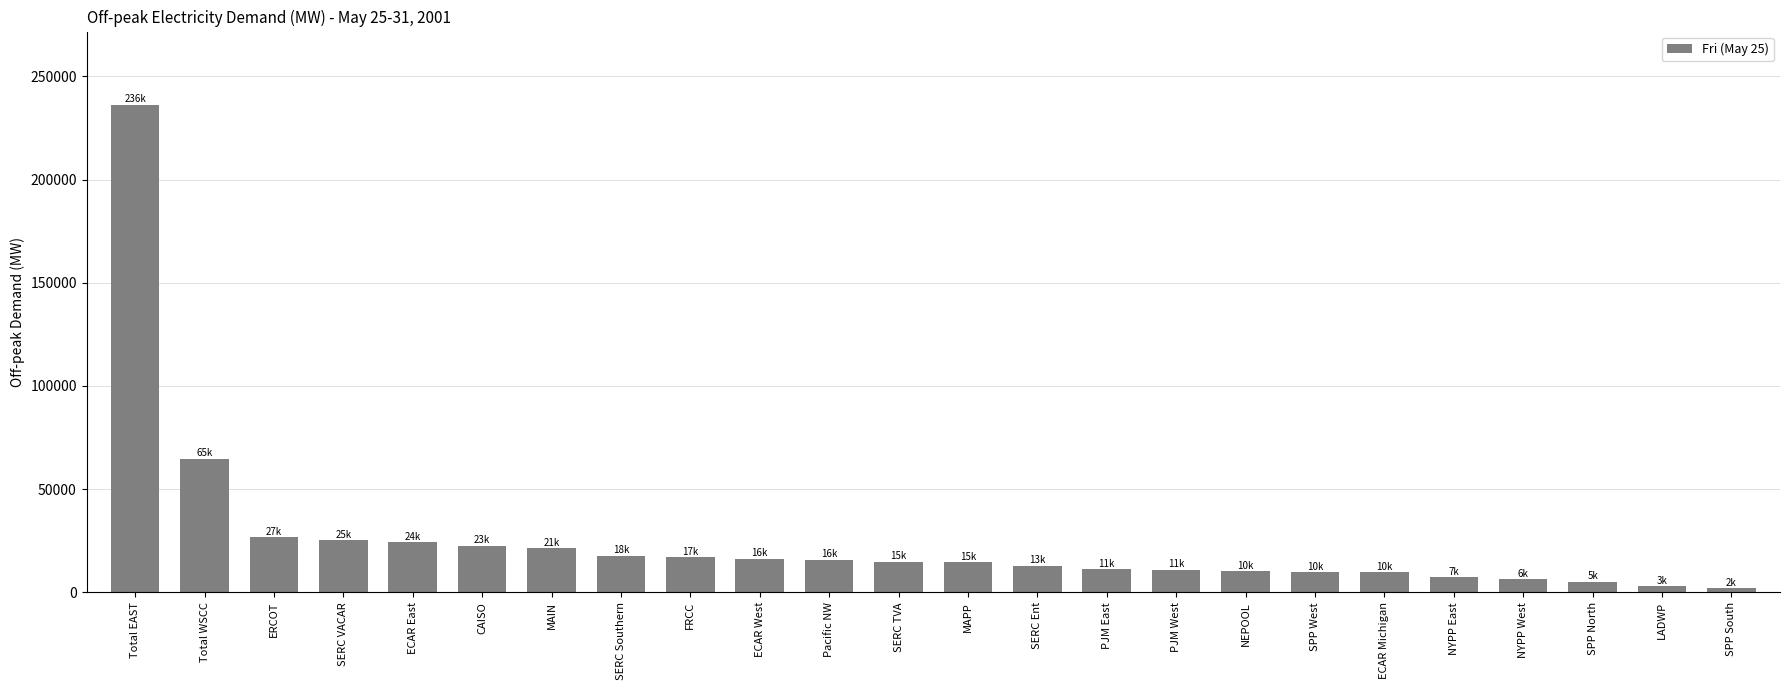

What is the ratio of the value at CAISO to the value at SPP West?

2.3